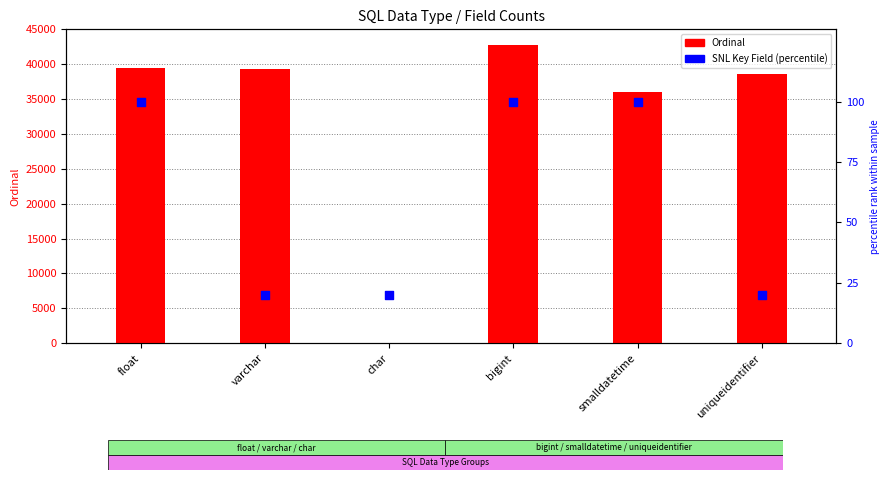

Which series contains the highest Y value?

Ordinal